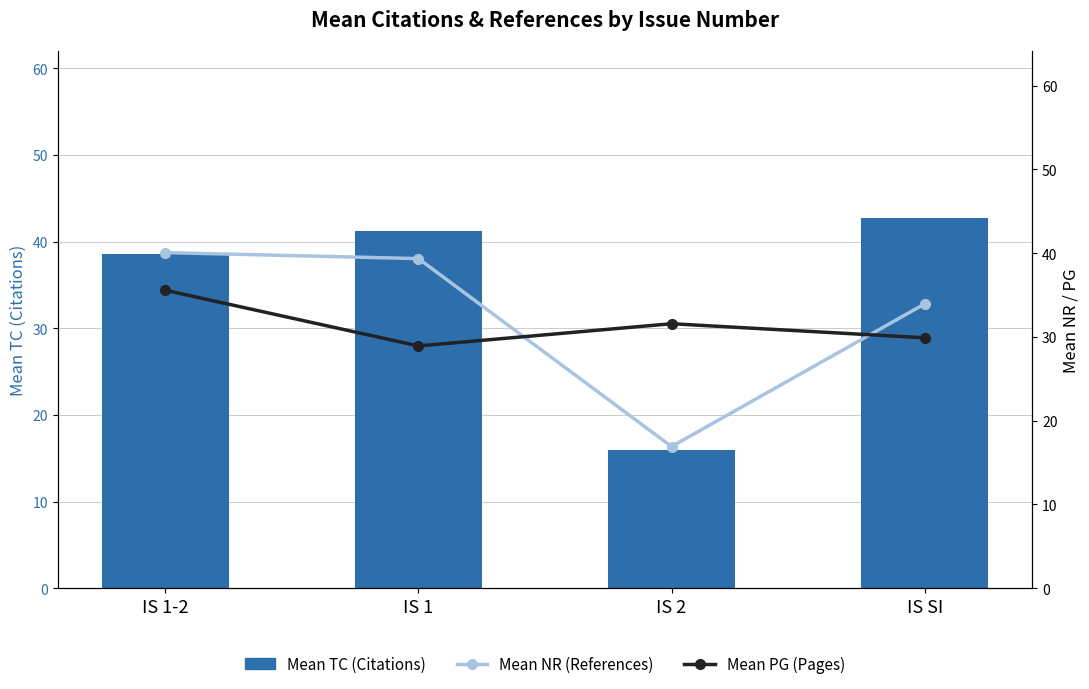

What is the maximum value shown in the chart?

42.8